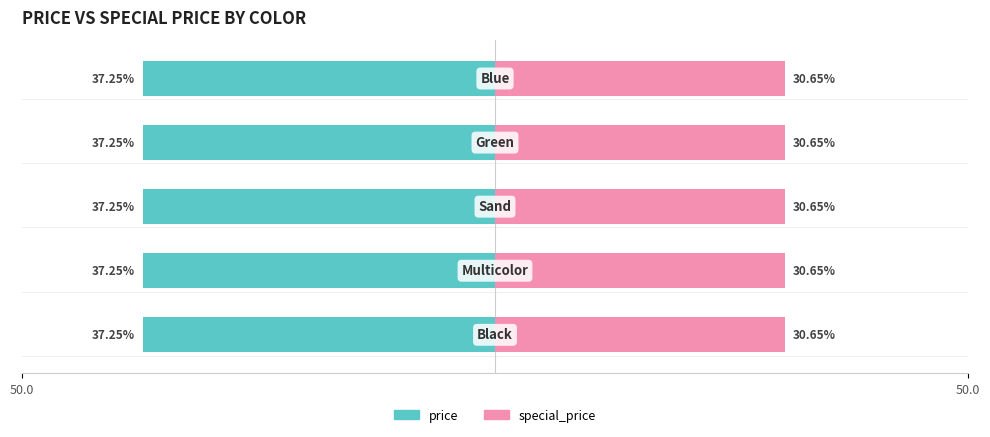

How many bars are there in total?

10